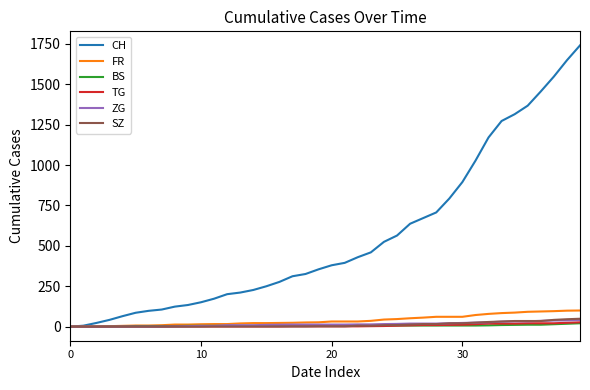

What is the greatest value displayed?

1741